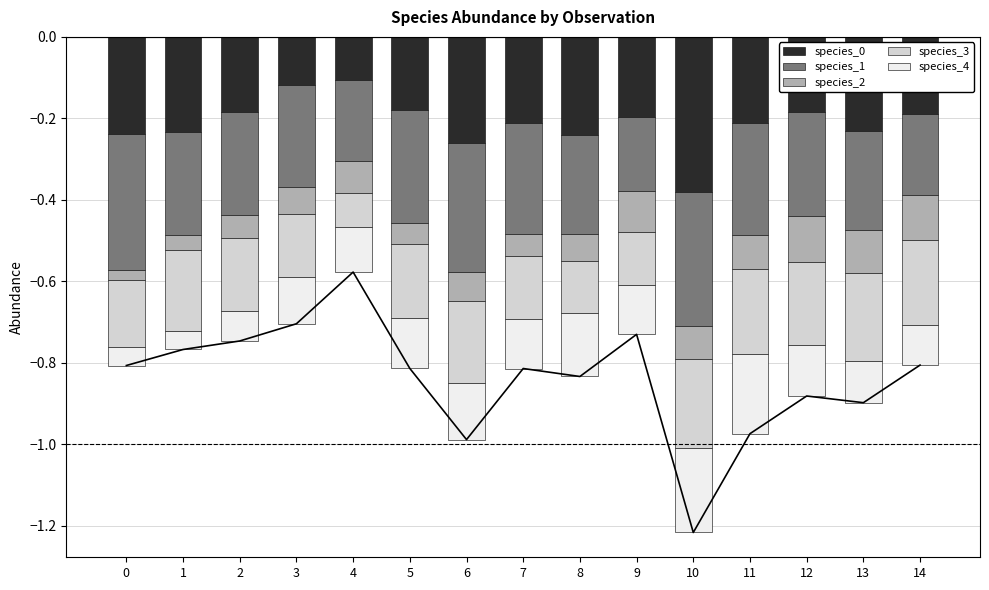

Does the chart contain any negative values?

Yes